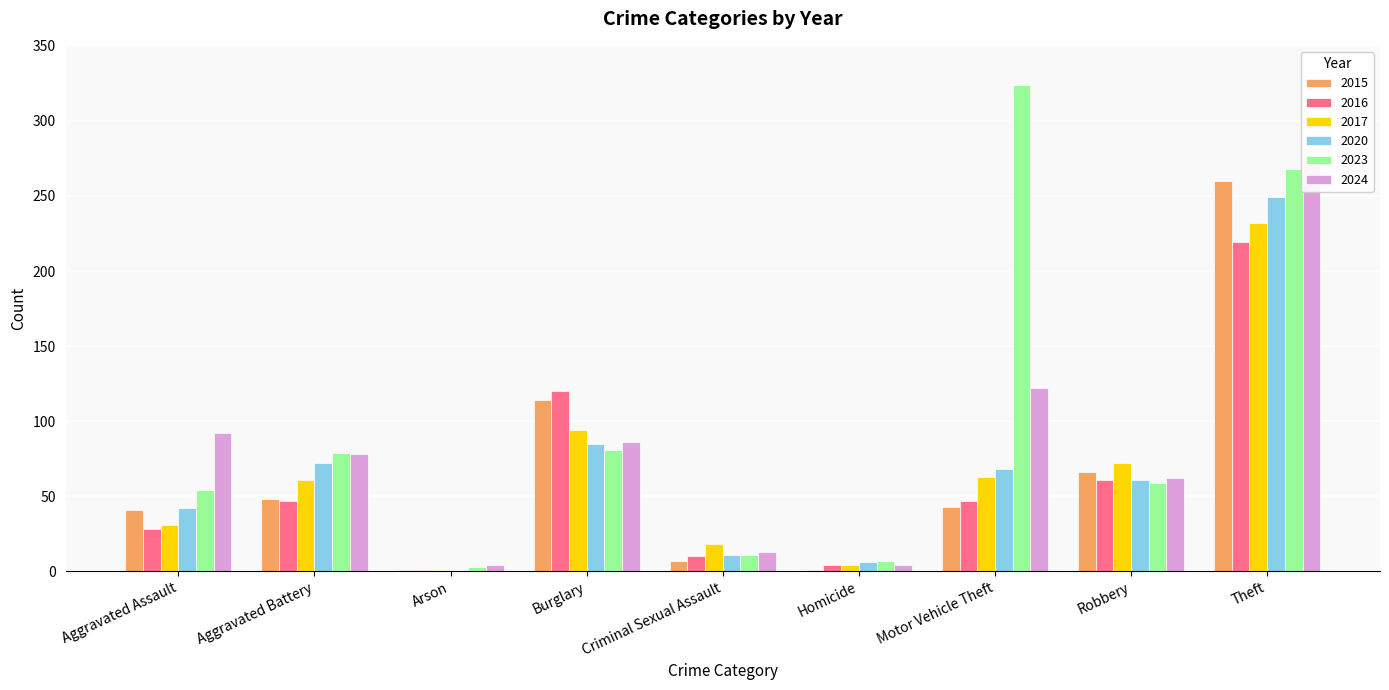

What is the label of the 1st bar from the left?

Aggravated Assault